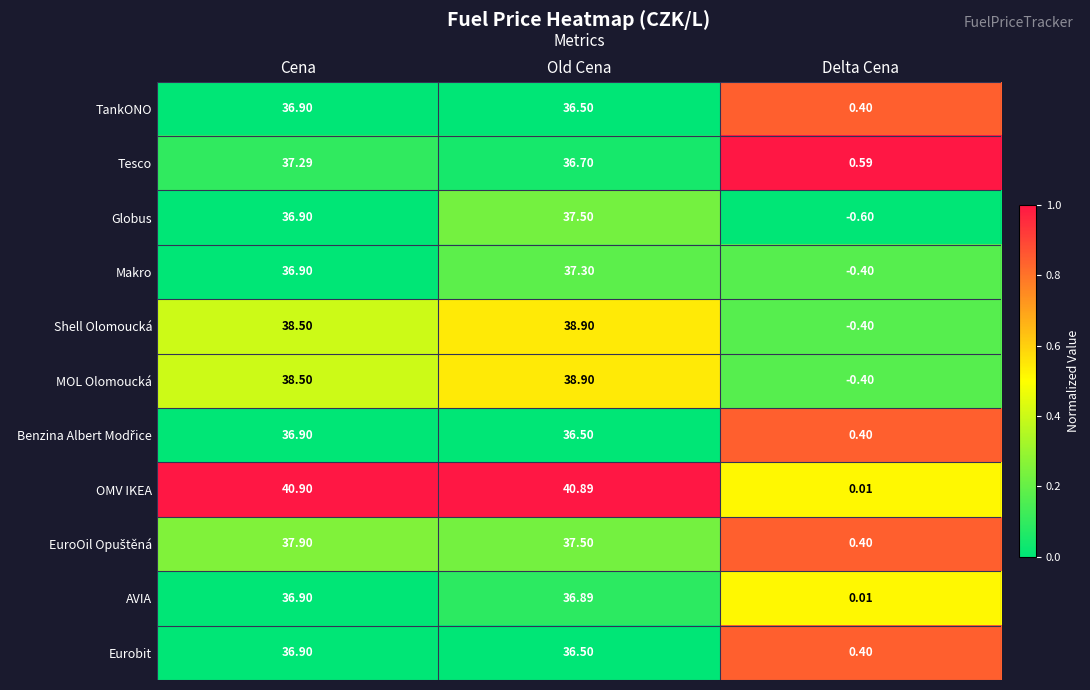

Where is OMV IKEA nearest to the value 20?

Delta Cena